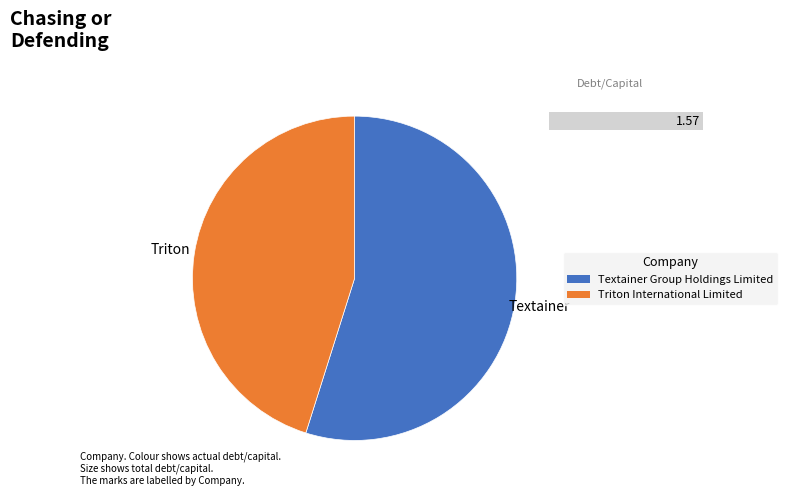

Combined, do Triton International Limited and Textainer Group Holdings Limited account for over 50%?

Yes